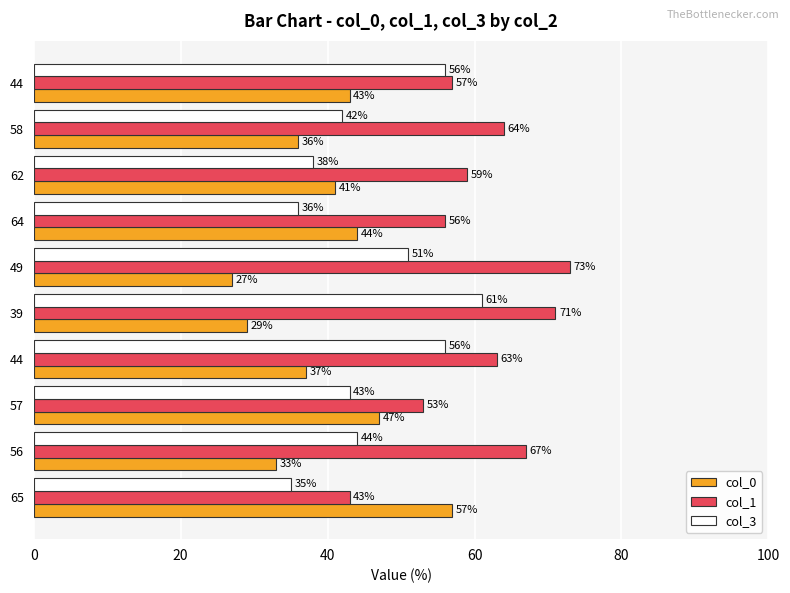

What are all the series names shown in the legend?

col_0, col_1, col_3